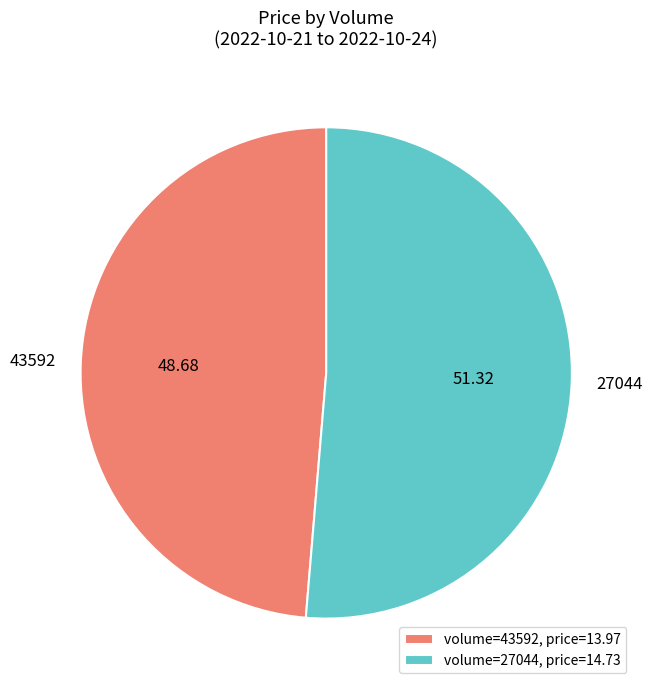

Rank the categories by value from lowest to highest.

volume=43592, price=13.97, volume=27044, price=14.73